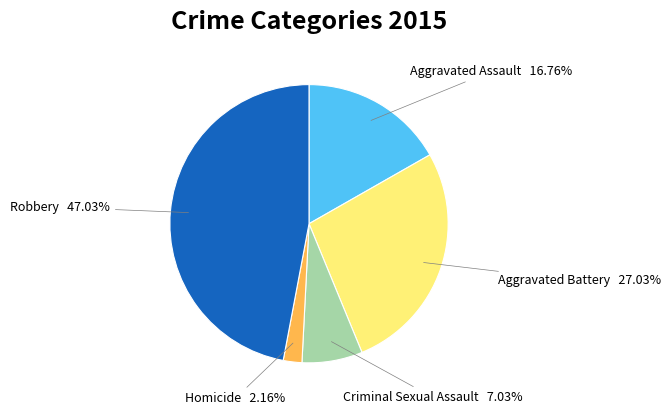

Does any single category account for the majority?

No